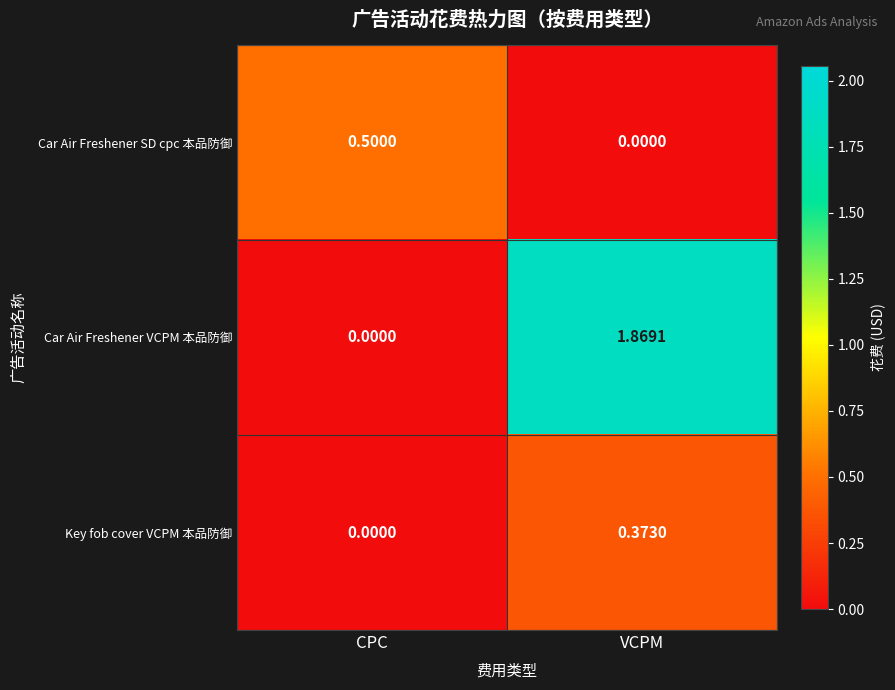

At which category is the sum across all series the highest?

VCPM